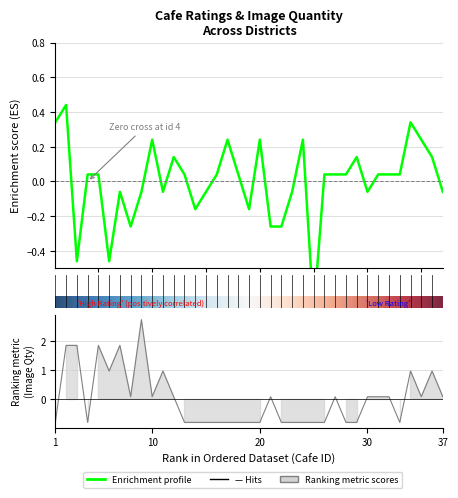

How many lines are shown in the chart?

2